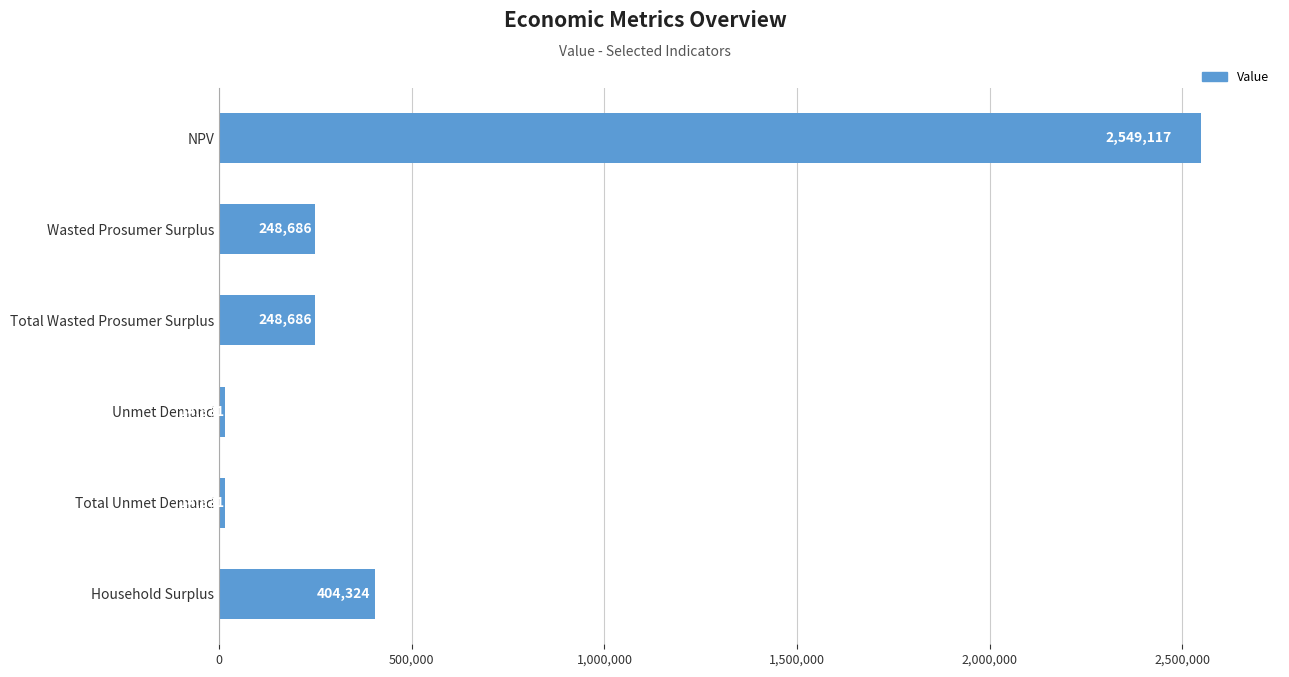

Between Household Surplus and Wasted Prosumer Surplus, which is larger?

Household Surplus